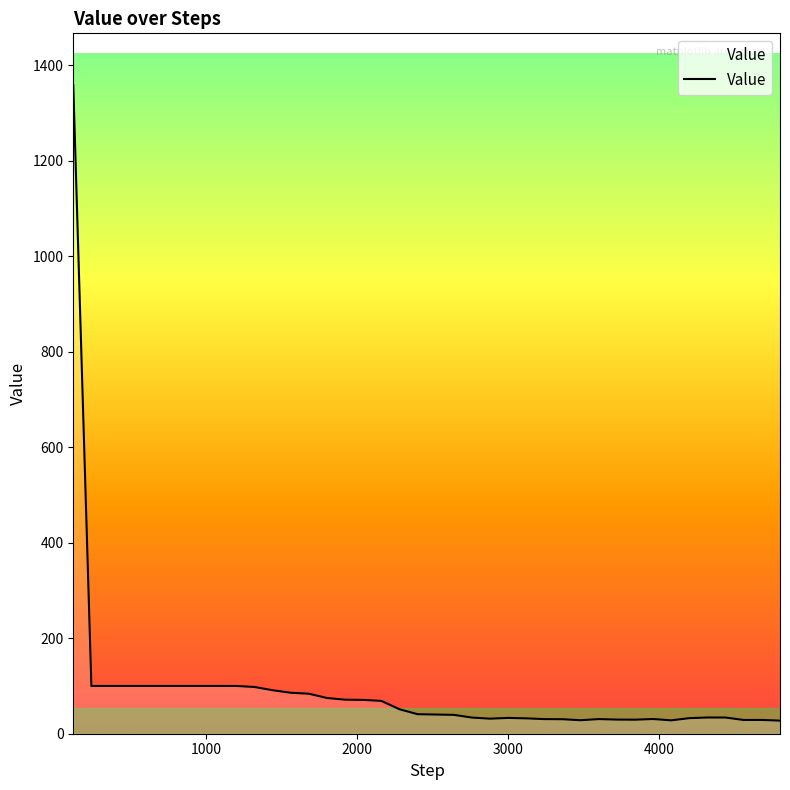

Does the chart have visible grid lines?

No